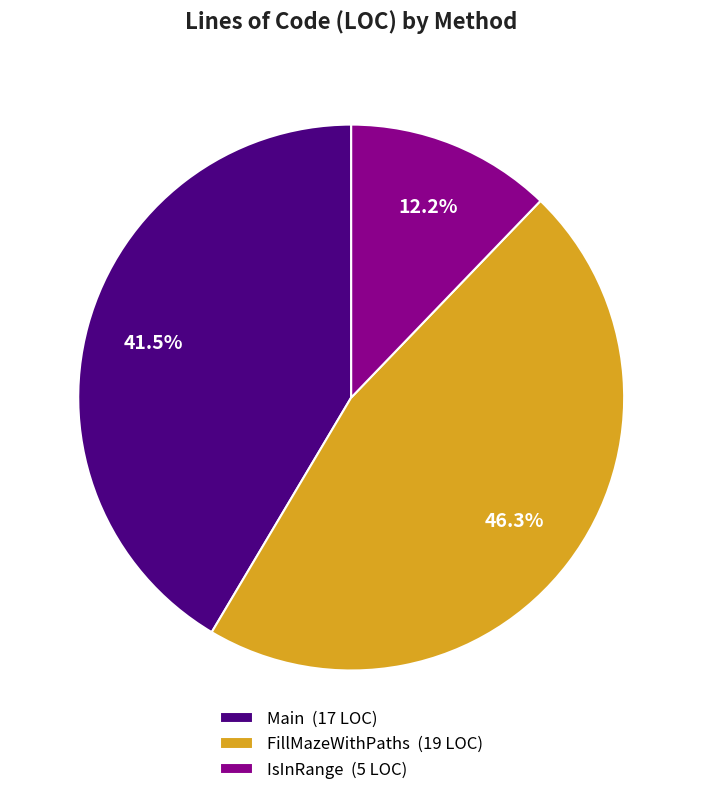

How many slices are in this pie chart?

3